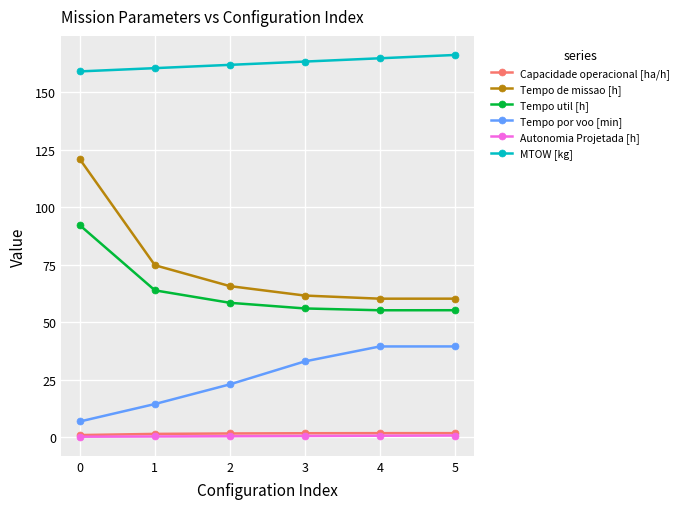

True or false: Tempo de missao [h] and Capacidade operacional [ha/h] intersect in this chart.

False